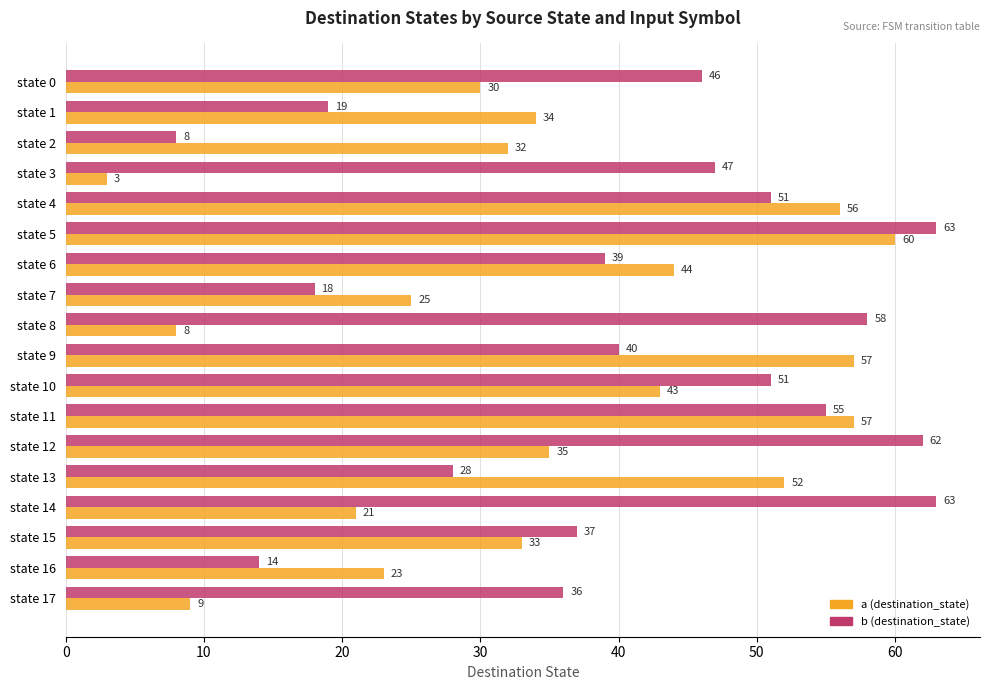

At which label is a (destination_state) closest to 31?

state 0